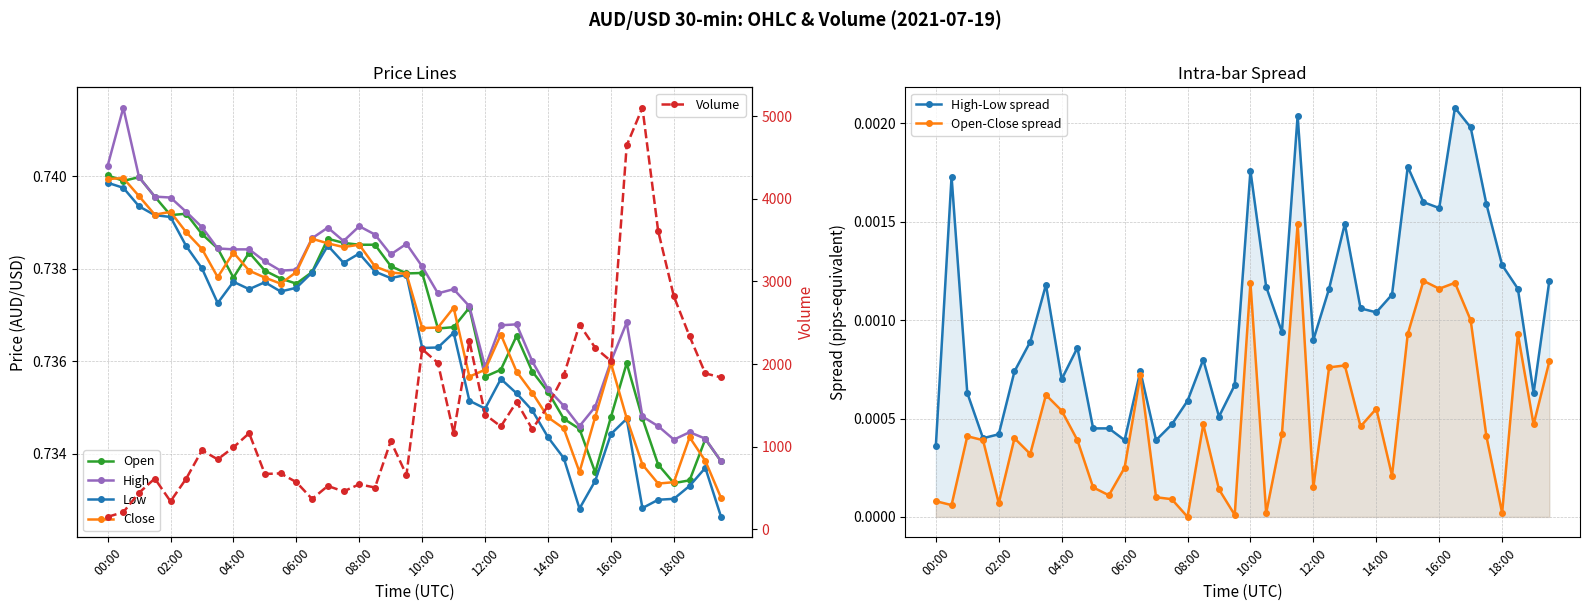

How many categories are shown in the chart?

40